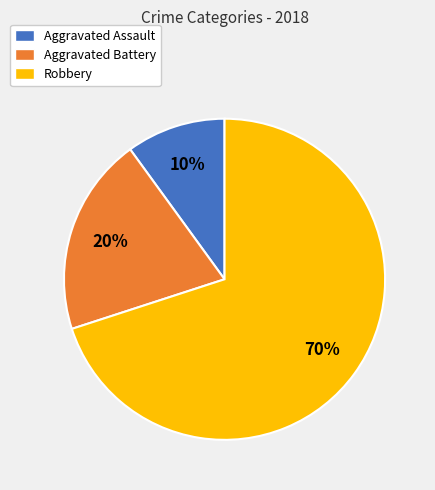

What is the largest slice in the pie chart?

Robbery